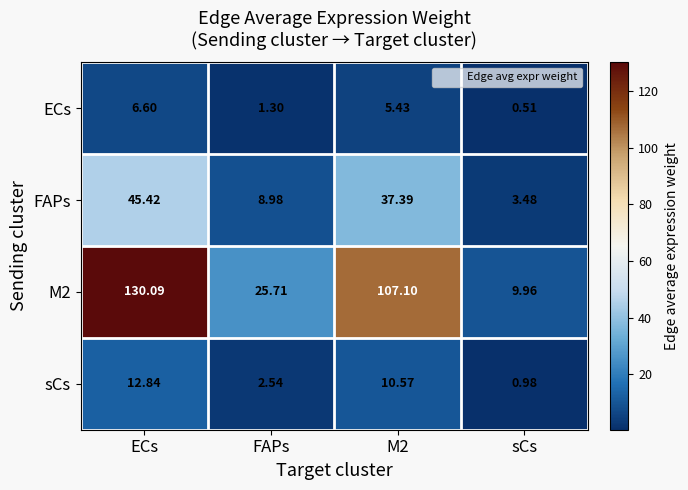

At which category is the sum across all series the highest?

ECs